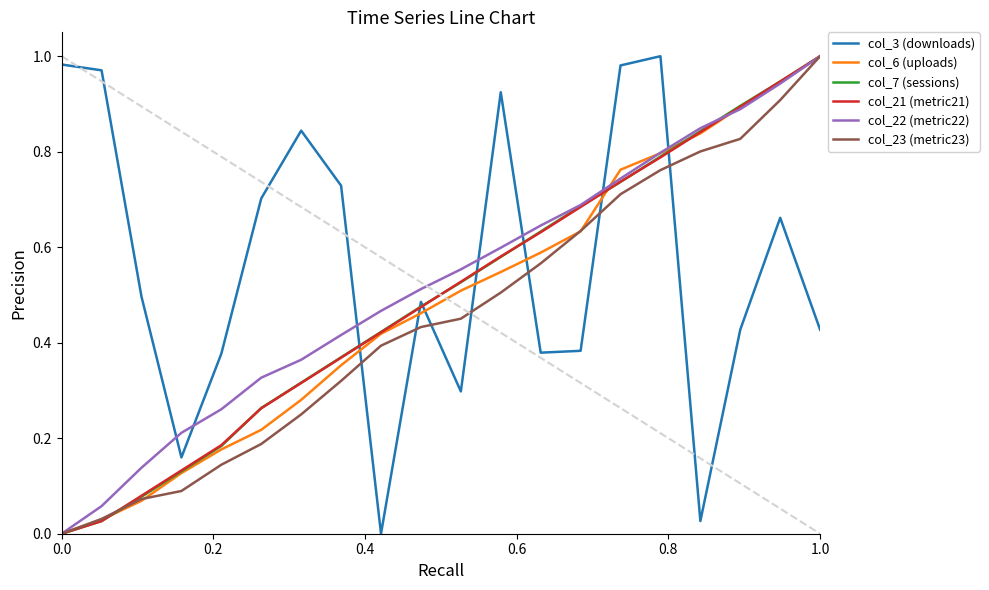

True or false: col_3 (downloads) and col_6 (uploads) cross at least once.

True